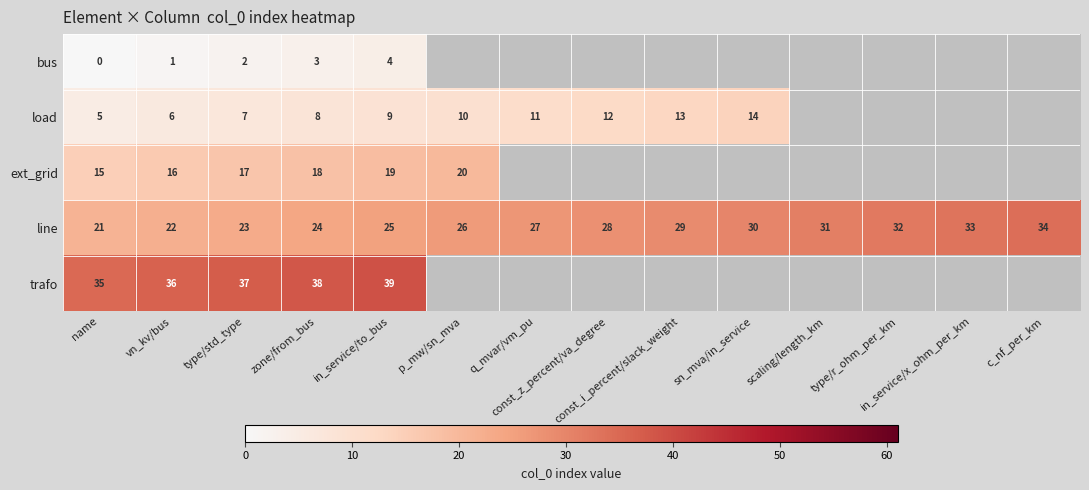

True or false: trafo has a value of 38.0 at zone/from_bus.

True